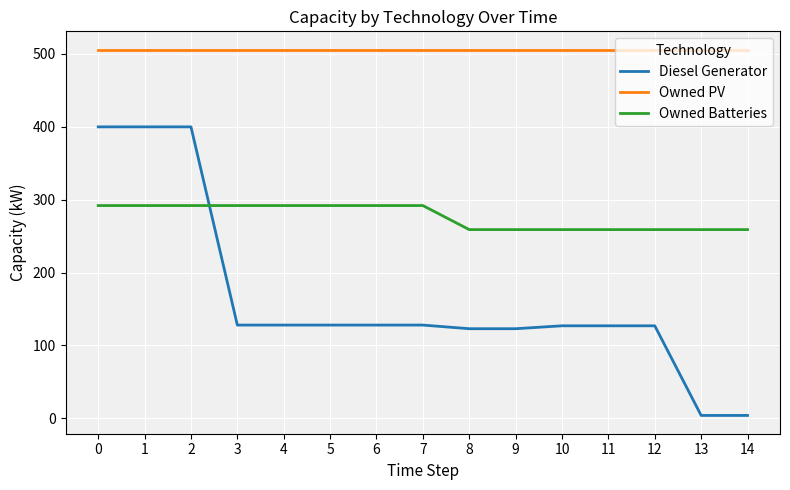

What is the sum of all Diesel Generator values?

2475